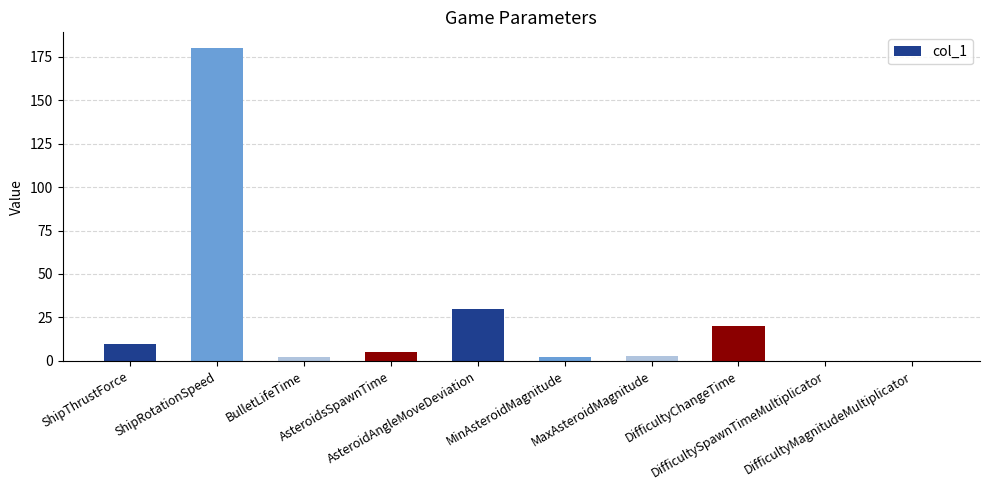

What is the difference between the values at DifficultySpawnTimeMultiplicator and MinAsteroidMagnitude?

1.8